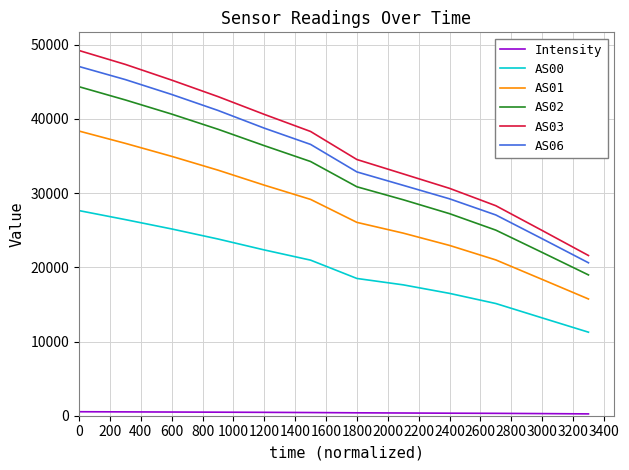

What is the sum of all AS06 values?

416820.0